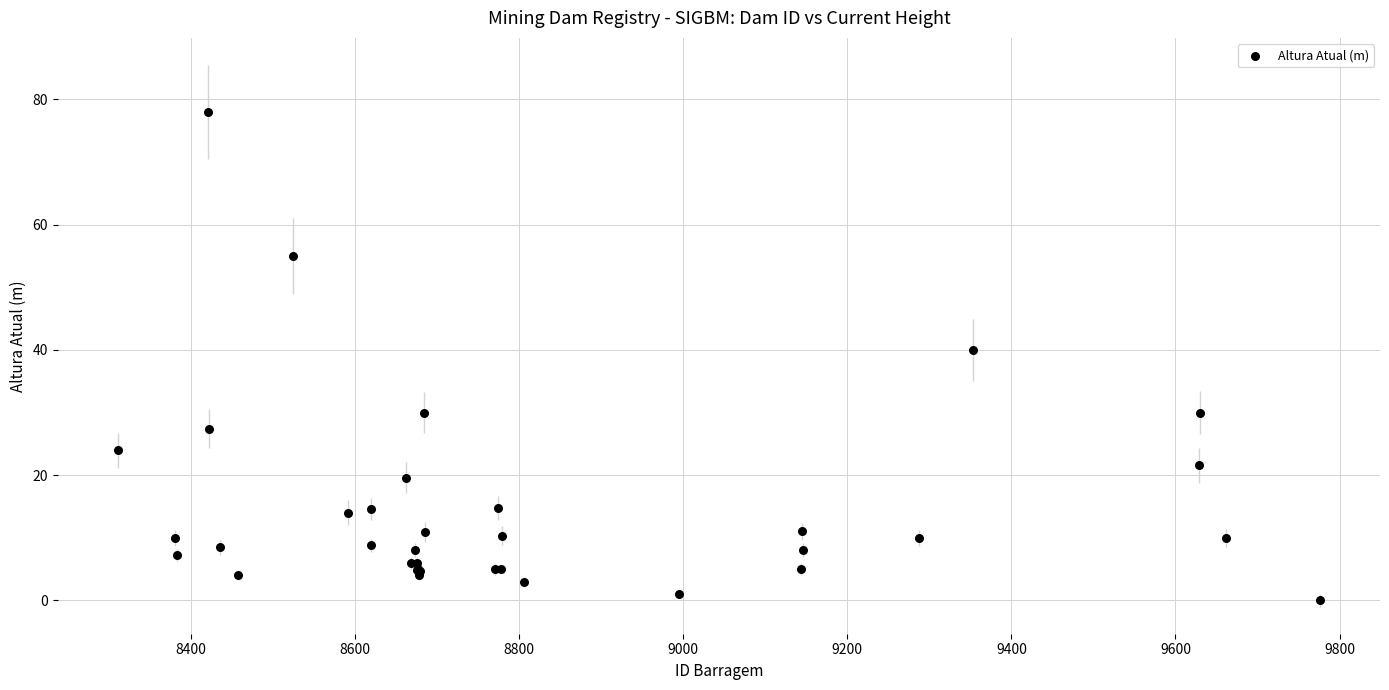

What Y value in the scatter plot is closest to 39?

40.0